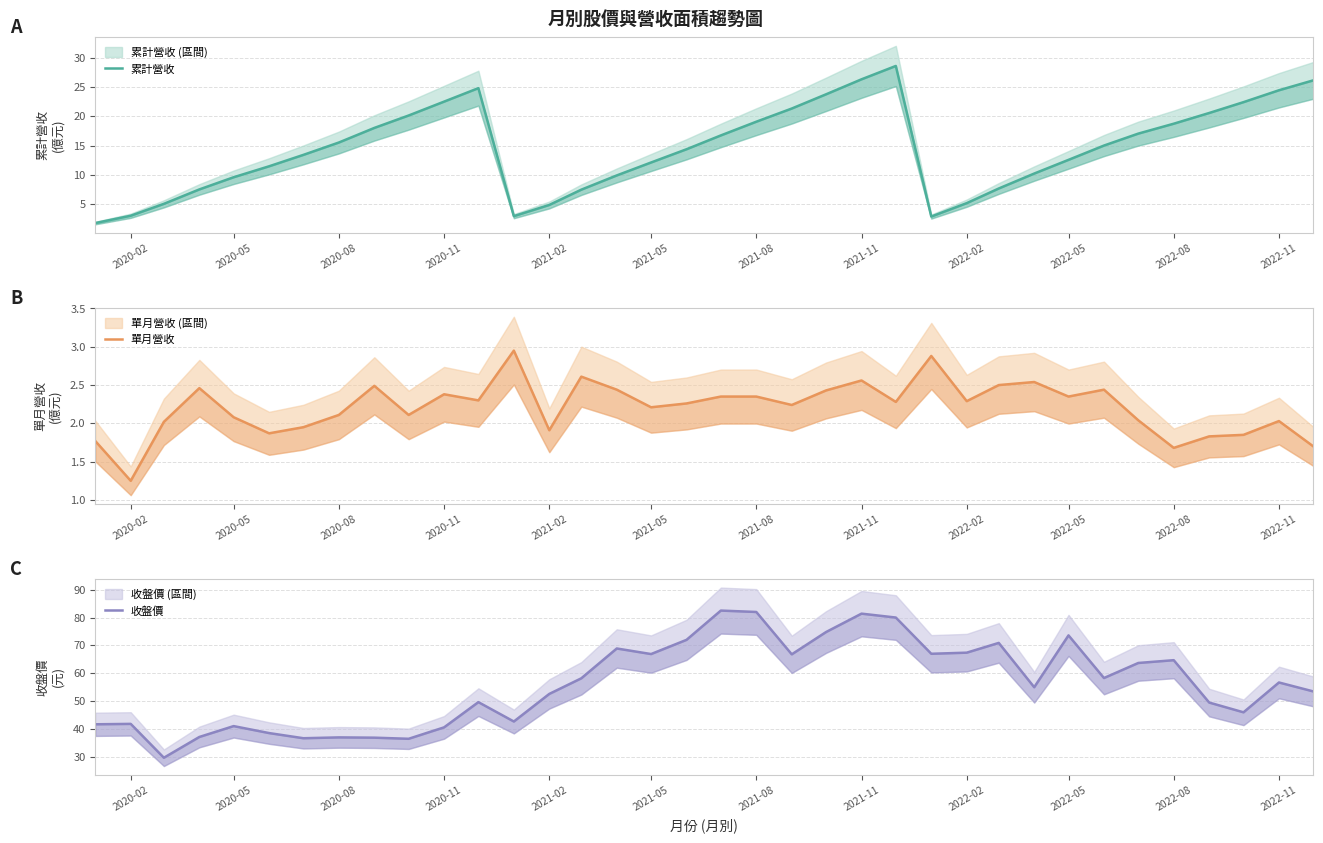

What is the total value across all series at 2022-11?

83.2